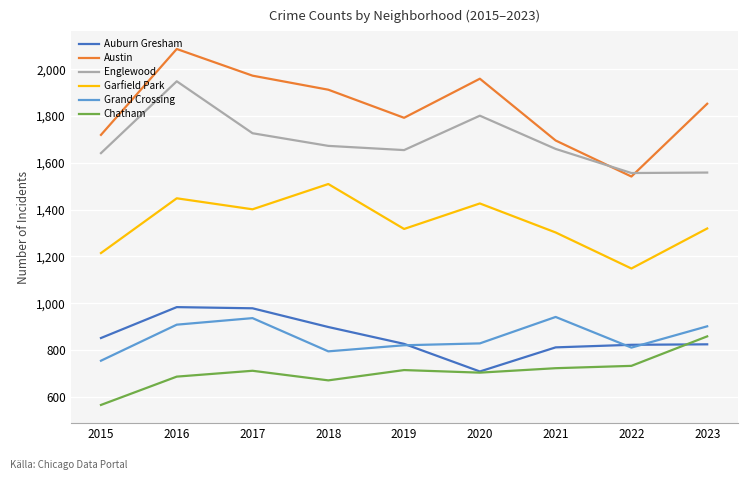

True or false: Chatham and Austin cross at least once.

False